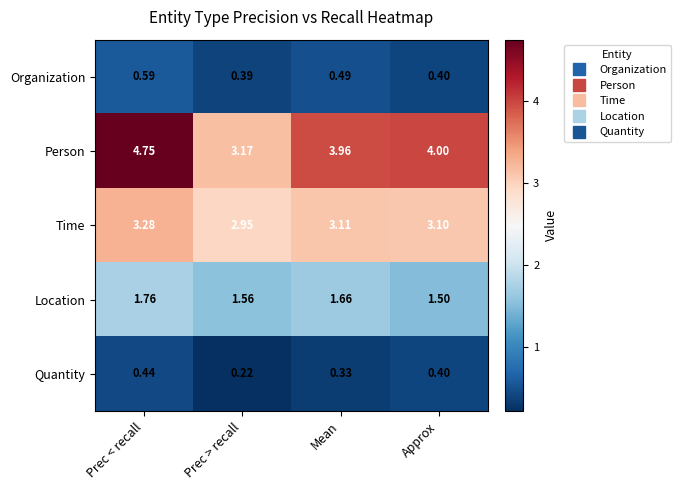

Which label corresponds to the largest value in the chart?

Prec < recall